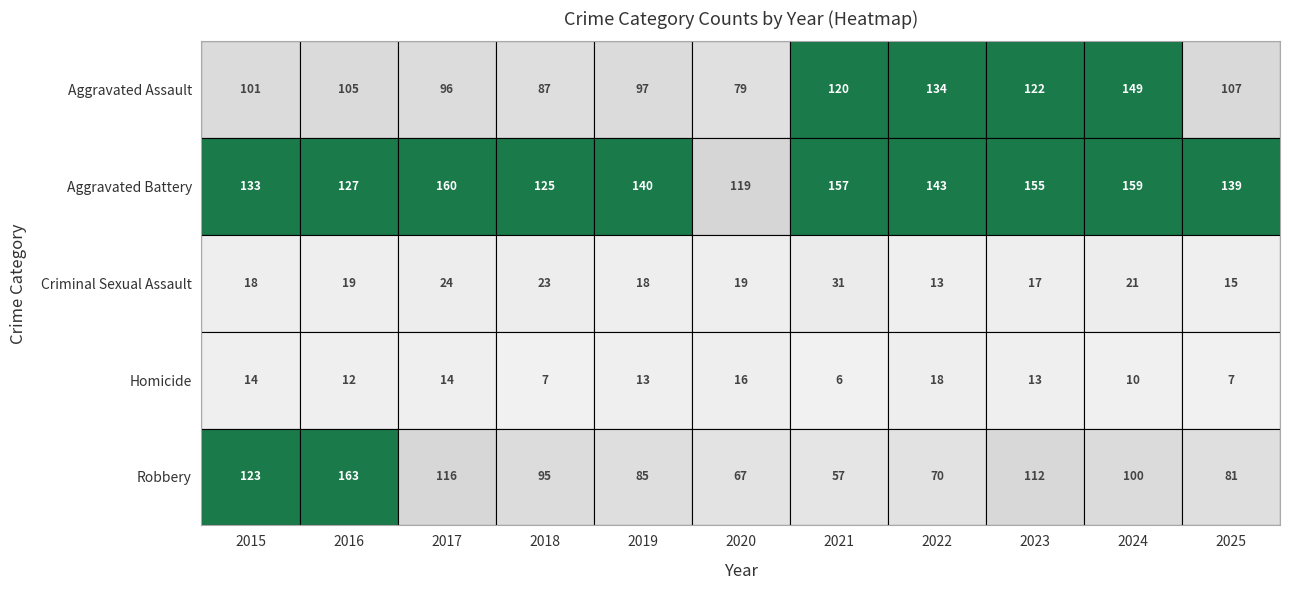

Where does the Aggravated Assault series first go above 105?

2021